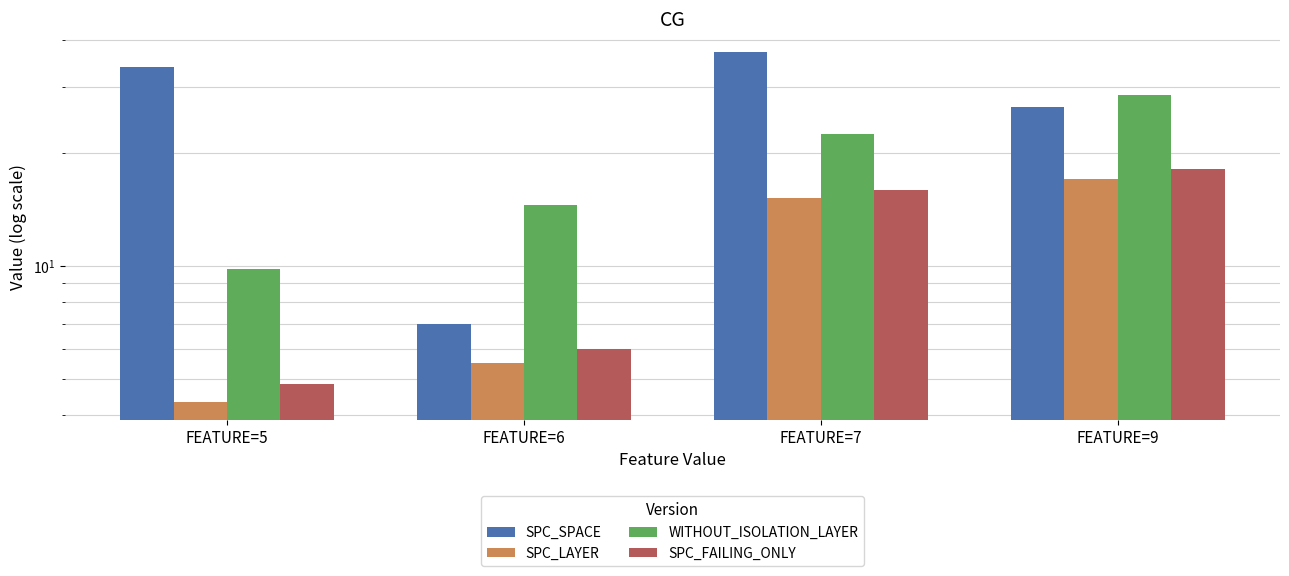

Reading left to right, what are all the values shown in this chart?

SPC_SPACE: 34.0	7.0	37.3	26.5
SPC_LAYER: 4.3	5.5	15.2	17.1
WITHOUT_ISOLATION_LAYER: 9.8	14.5	22.5	28.5
SPC_FAILING_ONLY: 4.8	6.0	15.9	18.1